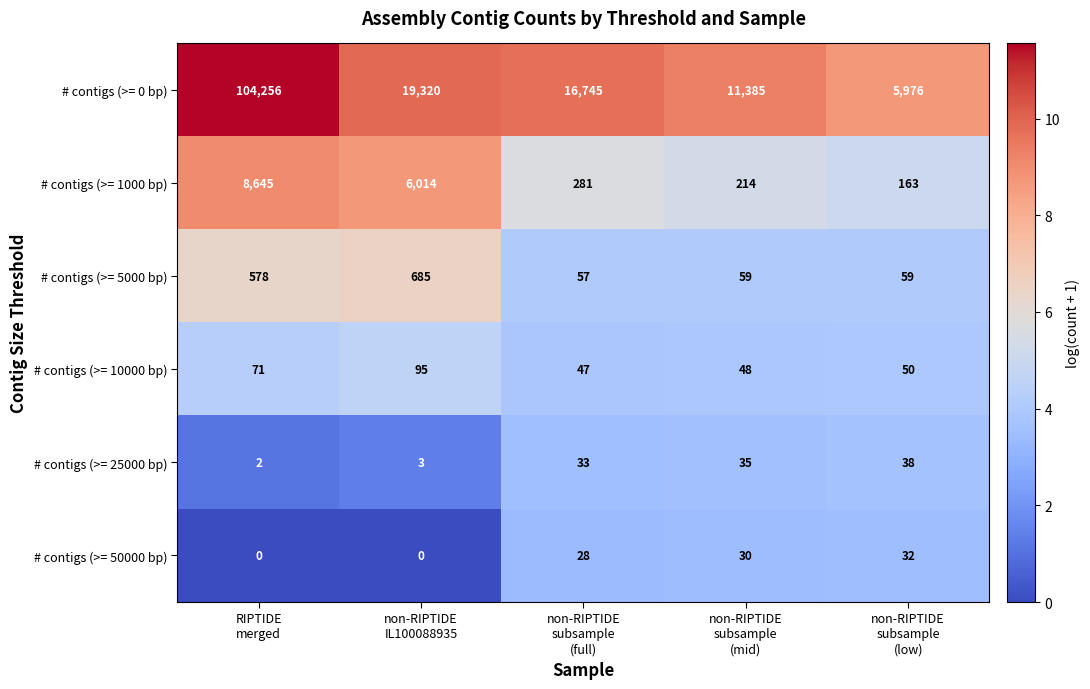

What is the total value across all series at non-RIPTIDE
subsample
(mid)?

11771